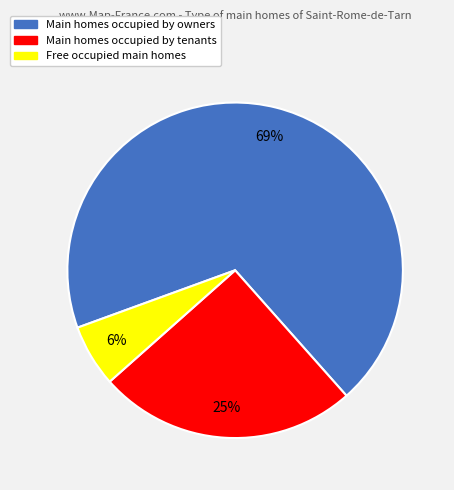

To the nearest percent, what is the difference between the largest and smallest slice percentages?

63%